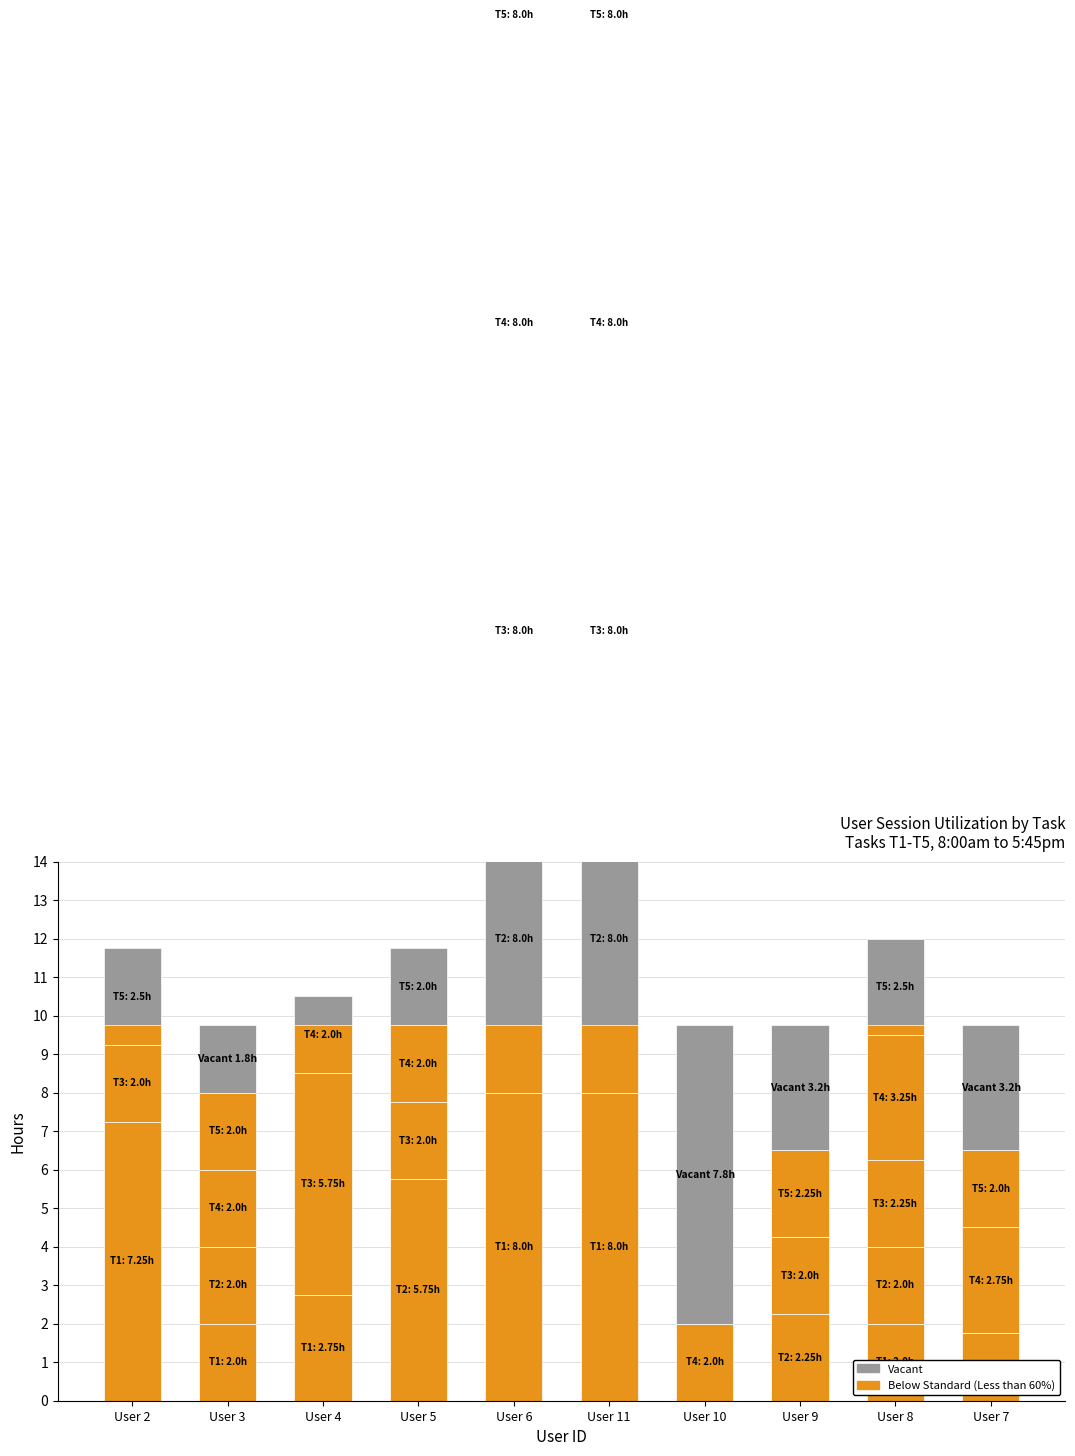

What is the label of the 2nd bar from the left?

User 3